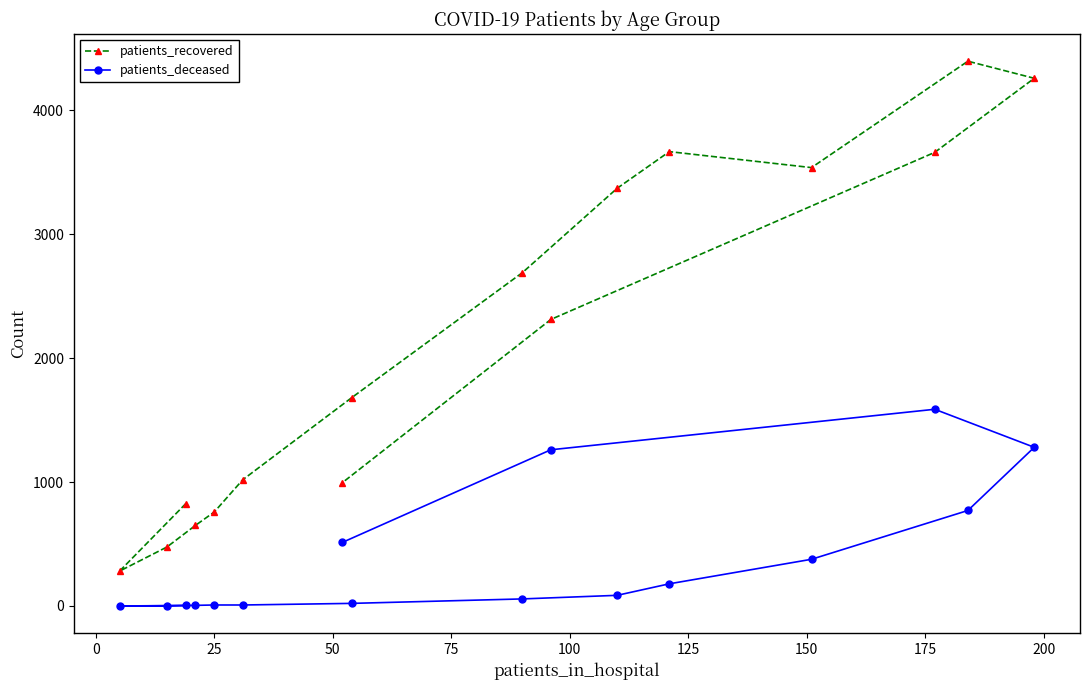

Which series has the largest range (max minus min)?

patients_recovered